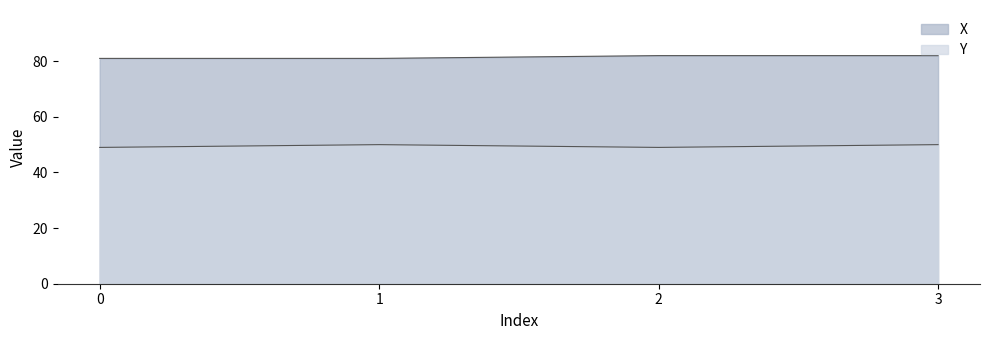

Is the value of Y at 0 greater than the value of X at 3?

No